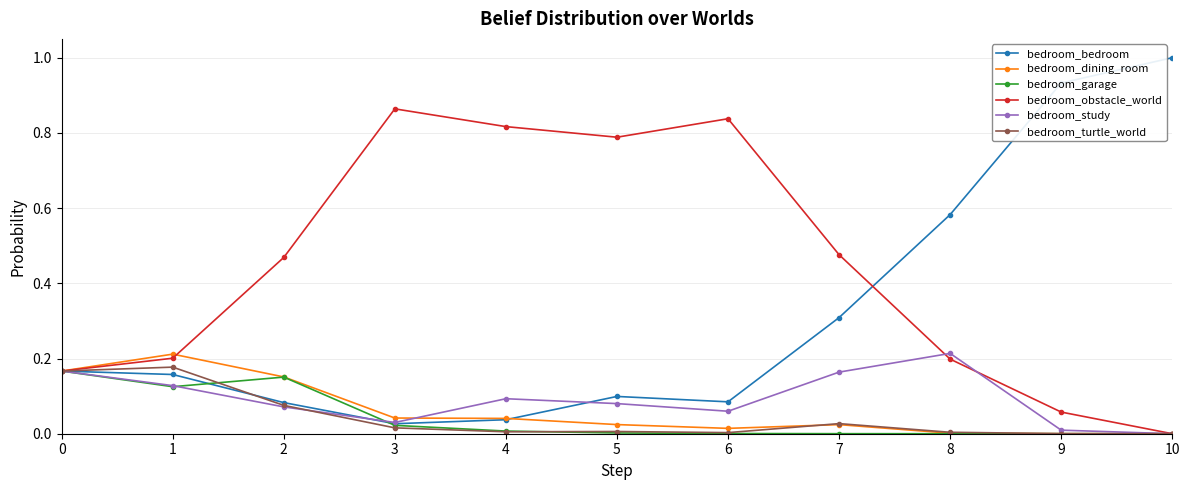

True or false: bedroom_study has more than 0 points higher than both neighbors.

True